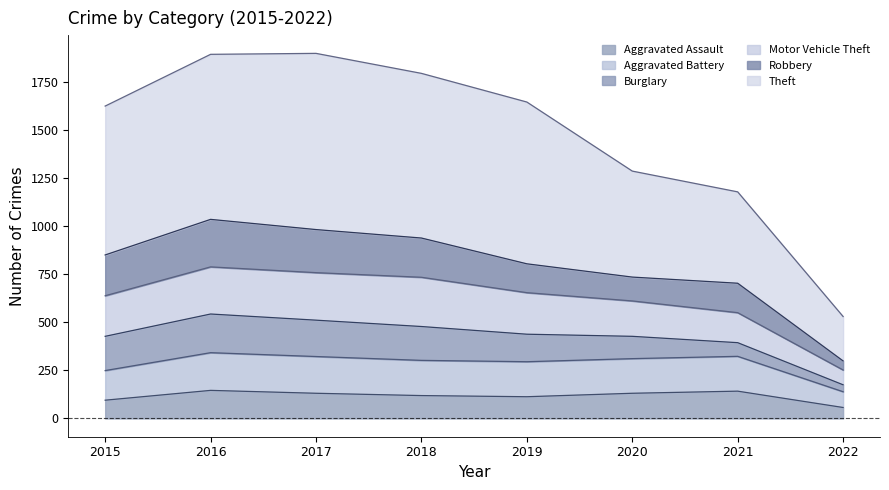

What is the total value across all series at 2015?

1624